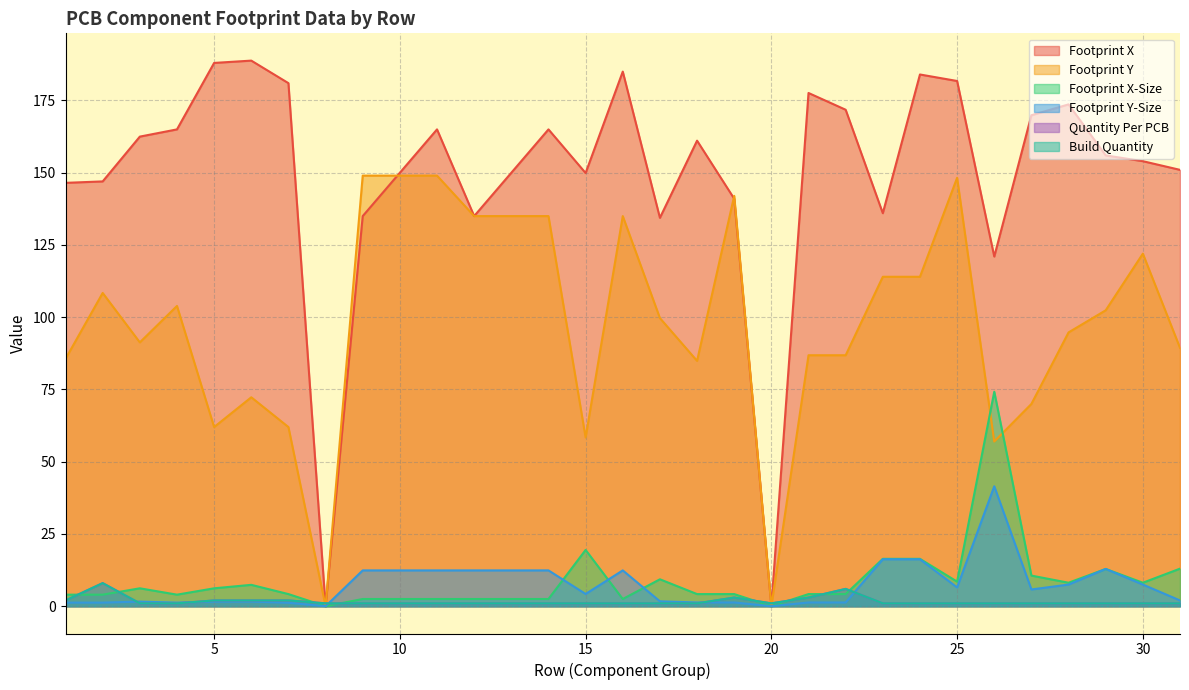

How many data points does each series have?

31